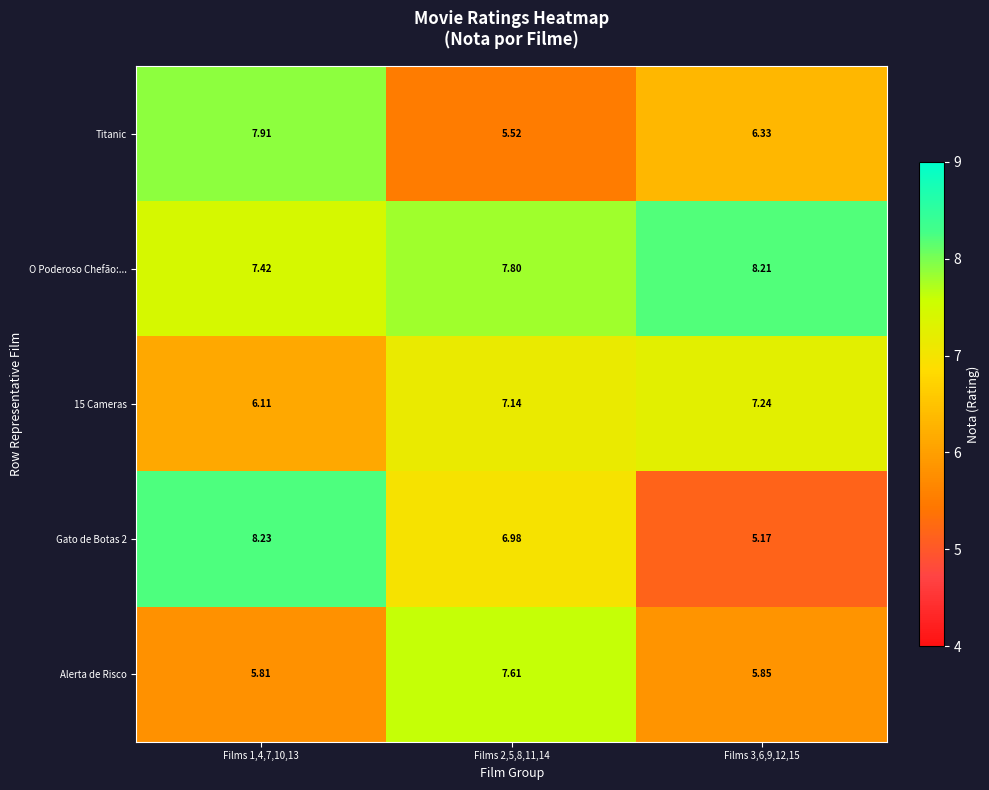

Which series has the widest spread of values?

Gato de Botas 2